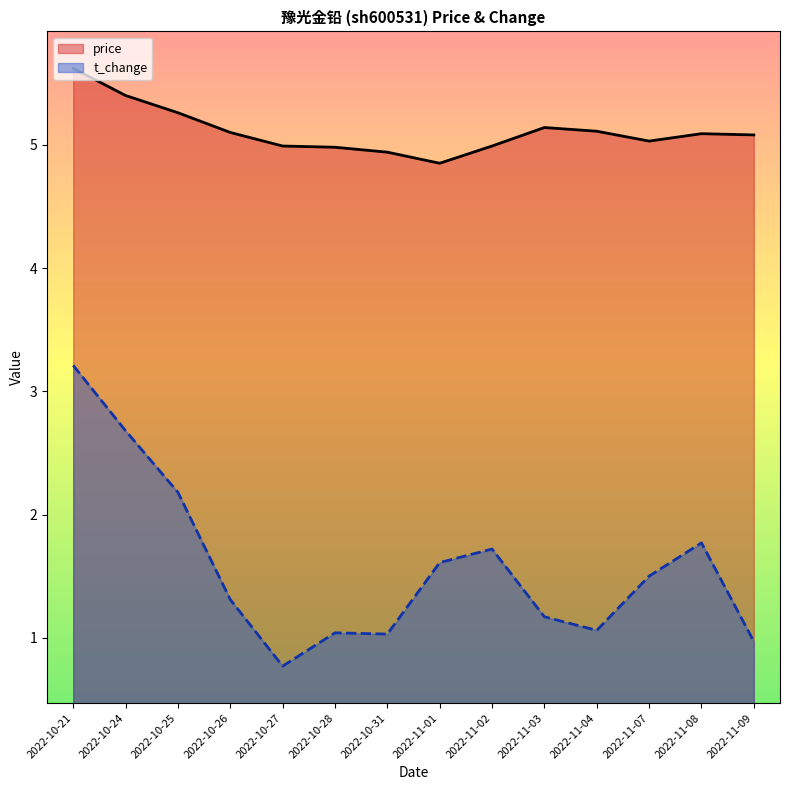

Reading right to left, list all the values displayed in this chart.

price: 2022-11-09=5.1	2022-11-08=5.1	2022-11-07=5.0	2022-11-04=5.1	2022-11-03=5.1	2022-11-02=5.0	2022-11-01=4.8	2022-10-31=4.9	2022-10-28=5.0	2022-10-27=5.0	2022-10-26=5.1	2022-10-25=5.3	2022-10-24=5.4	2022-10-21=5.6
t_change: 2022-11-09=1.0	2022-11-08=1.8	2022-11-07=1.5	2022-11-04=1.1	2022-11-03=1.2	2022-11-02=1.7	2022-11-01=1.6	2022-10-31=1.0	2022-10-28=1.0	2022-10-27=0.8	2022-10-26=1.3	2022-10-25=2.2	2022-10-24=2.7	2022-10-21=3.2